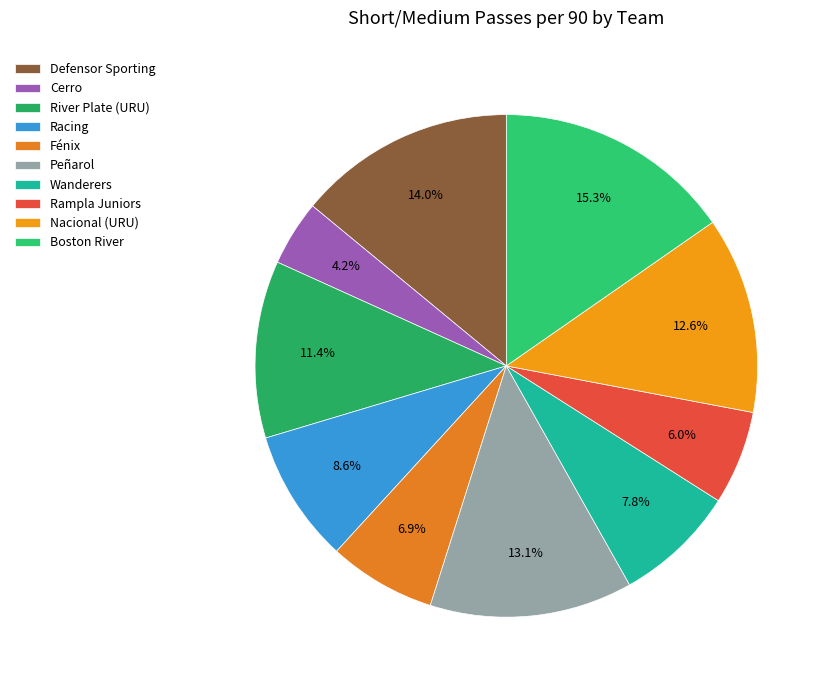

Is it true that Cerro is 4% of the pie?

True